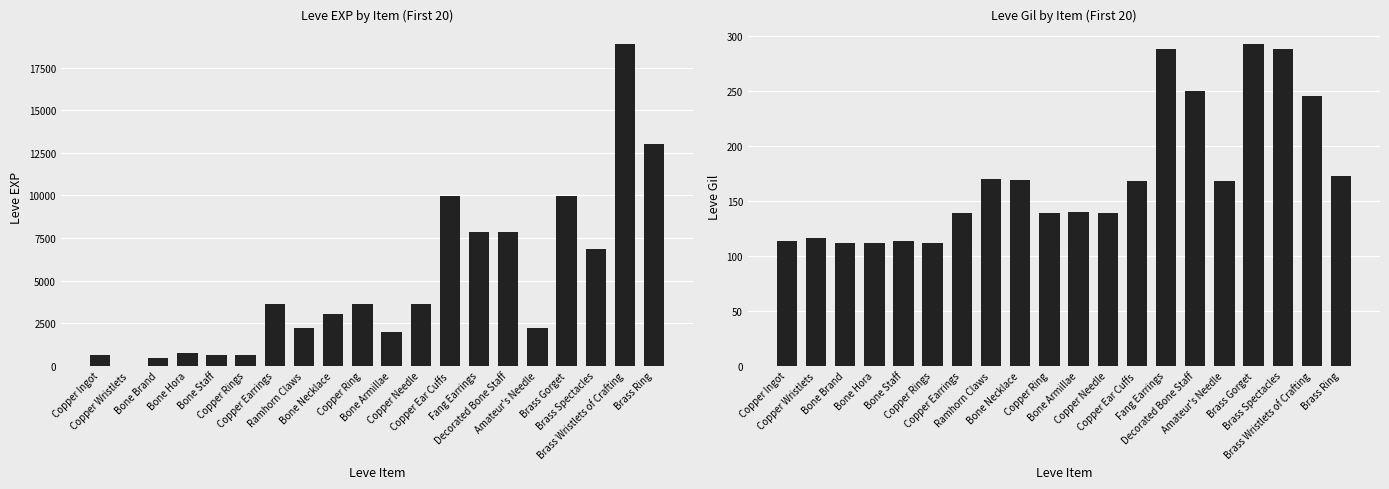

At how many categories does at least one series exceed 16848?

1